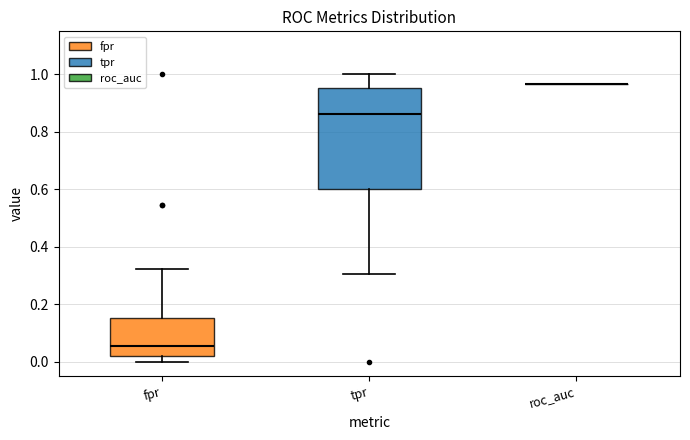

Reading left to right, transcribe this box plot: for each box, give where its median line is, the range the box spans, and where its two whiskers end, as read against the y-axis. The values are not printed on the chart, so give them approximately, as read against the axis.

fpr: median 0.06, box 0.02 to 0.16, whiskers 0.00 to 0.32
tpr: median 0.86, box 0.60 to 0.96, whiskers 0.30 to 1.00
roc_auc: box collapsed to a line at 0.96, whiskers 0.96 to 0.96